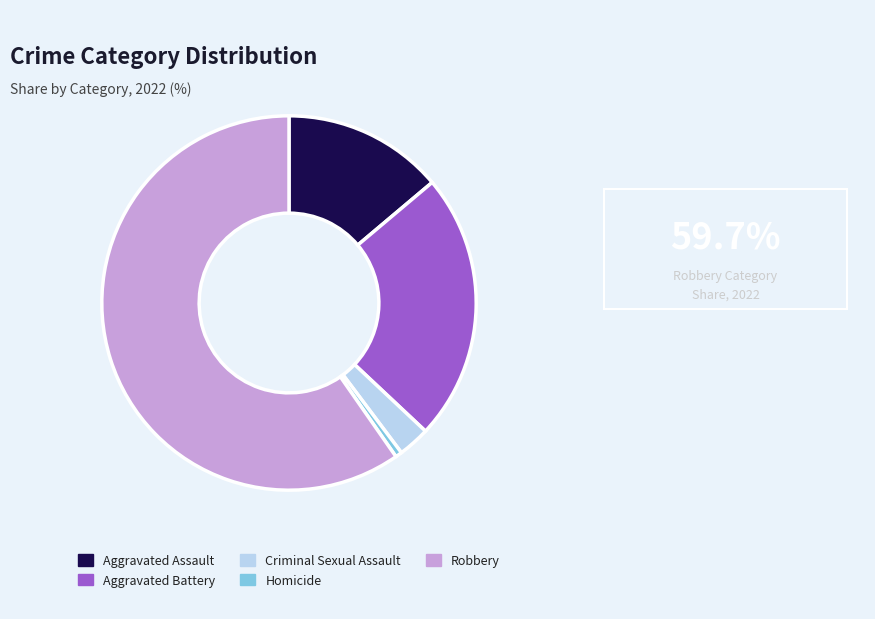

Rank the categories by value from lowest to highest.

Homicide, Criminal Sexual Assault, Aggravated Assault, Aggravated Battery, Robbery